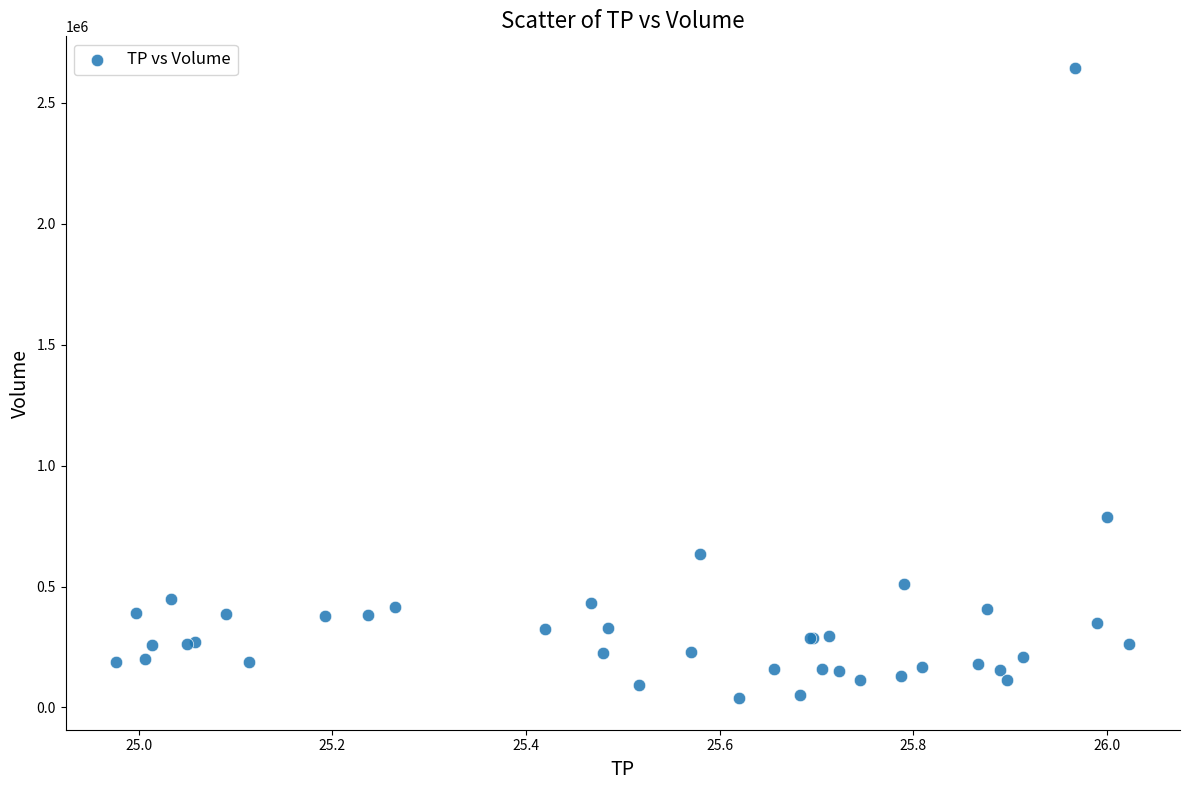

What Y value in the scatter plot is closest to 1341200?

788100